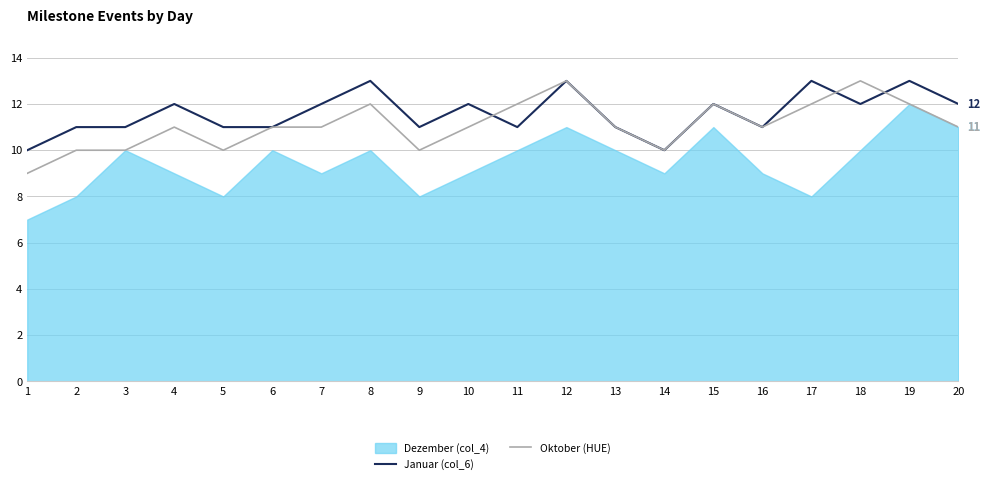

What is the total value across all series at 2?

29